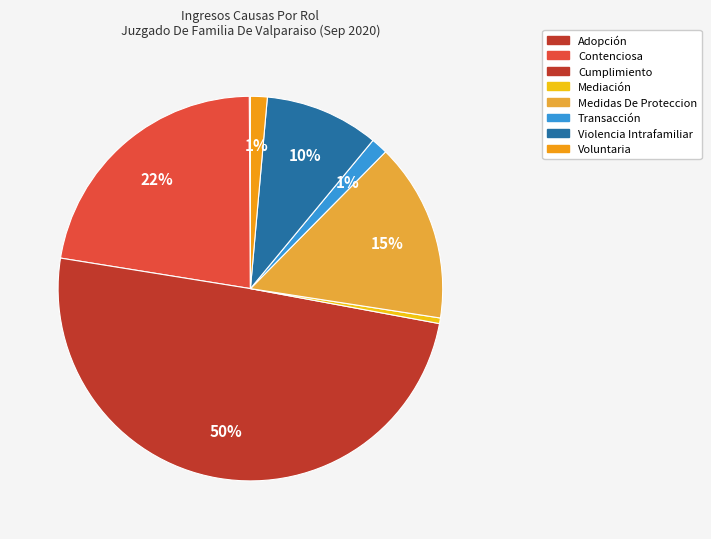

Is there any slice that represents more than half of the pie?

No